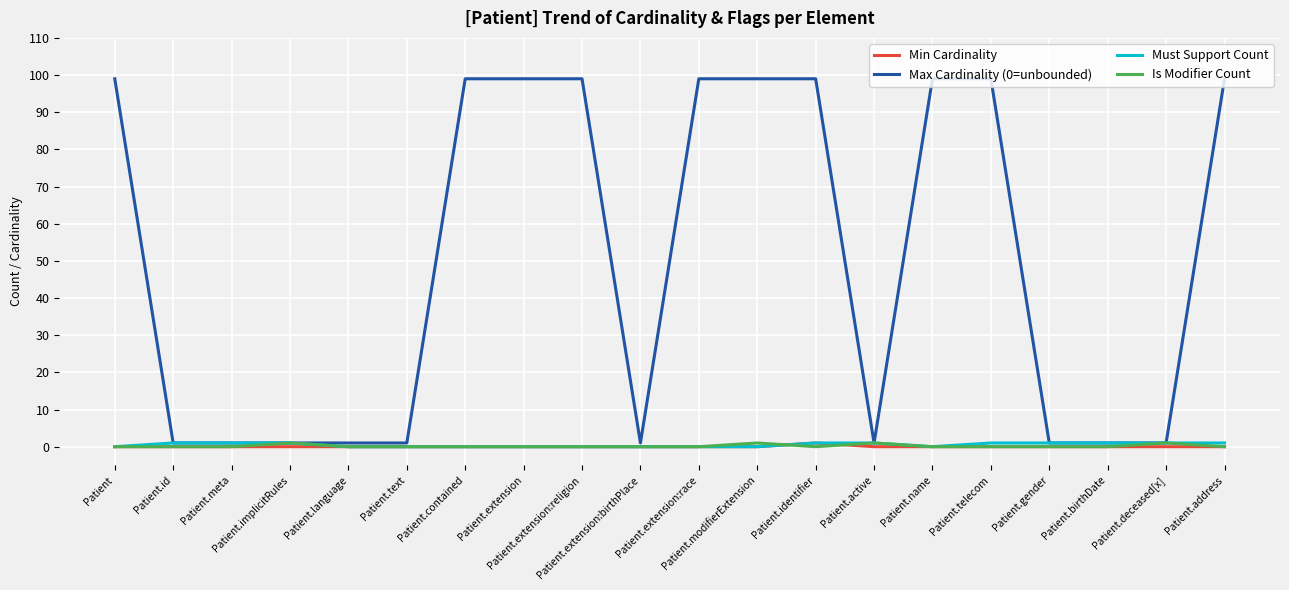

What is the minimum value for Max Cardinality (0=unbounded)?

1